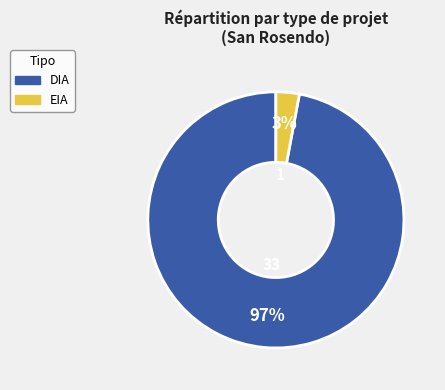

Rank the categories by value from highest to lowest.

DIA, EIA